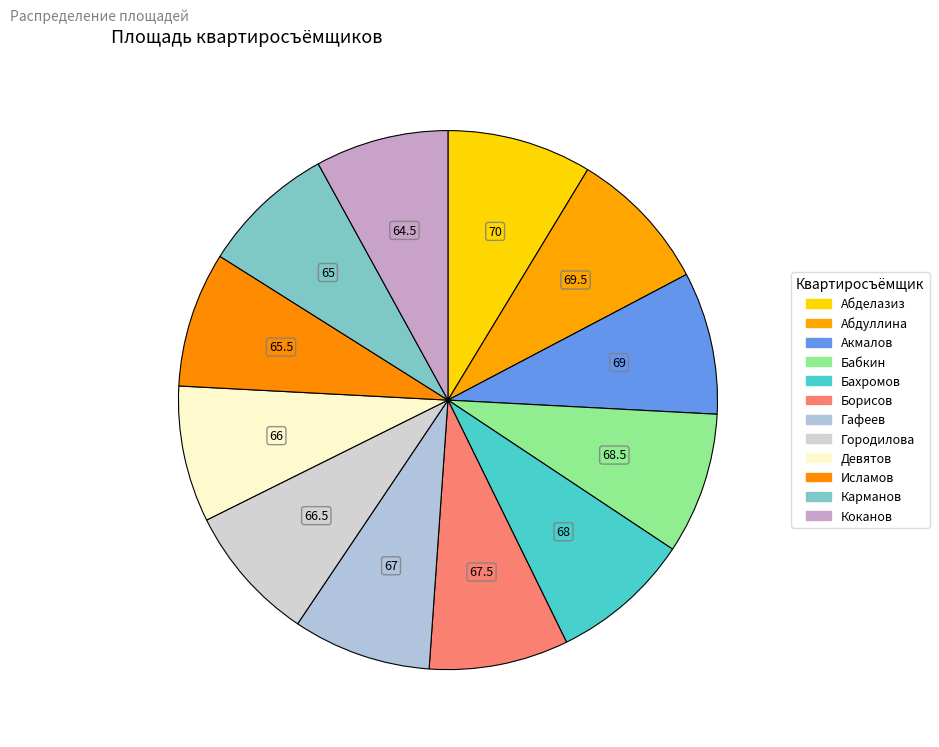

Count the number of slices in the pie.

12